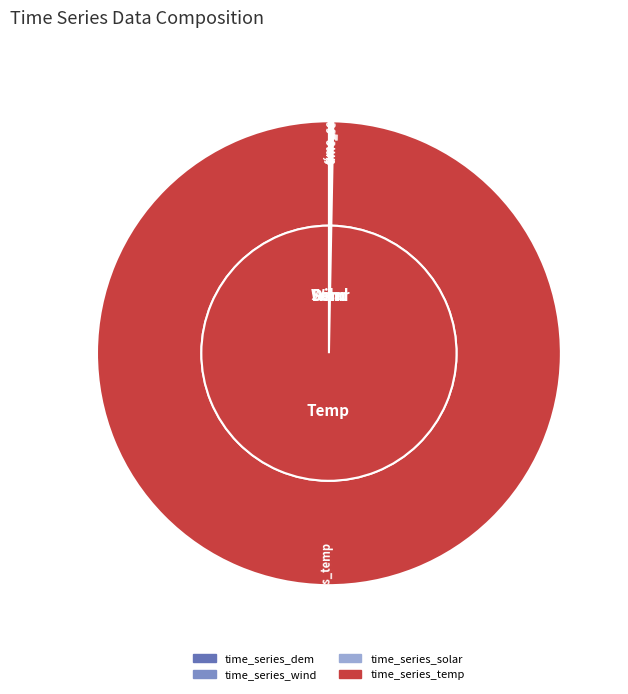

Is it true that time_series_solar is 0% of the pie?

True